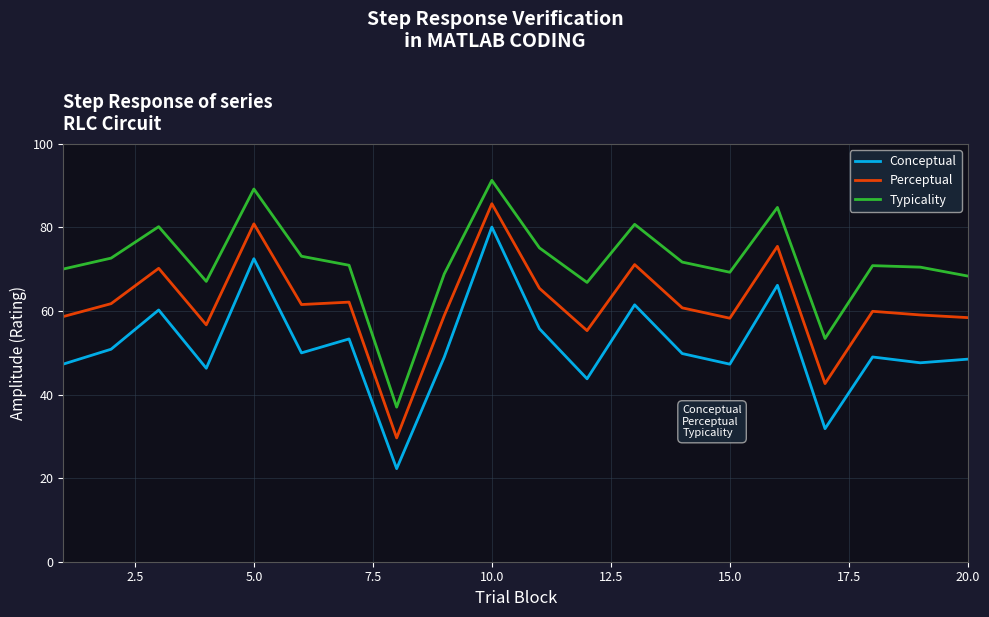

True or false: Conceptual has more than 1 interior local peaks.

True